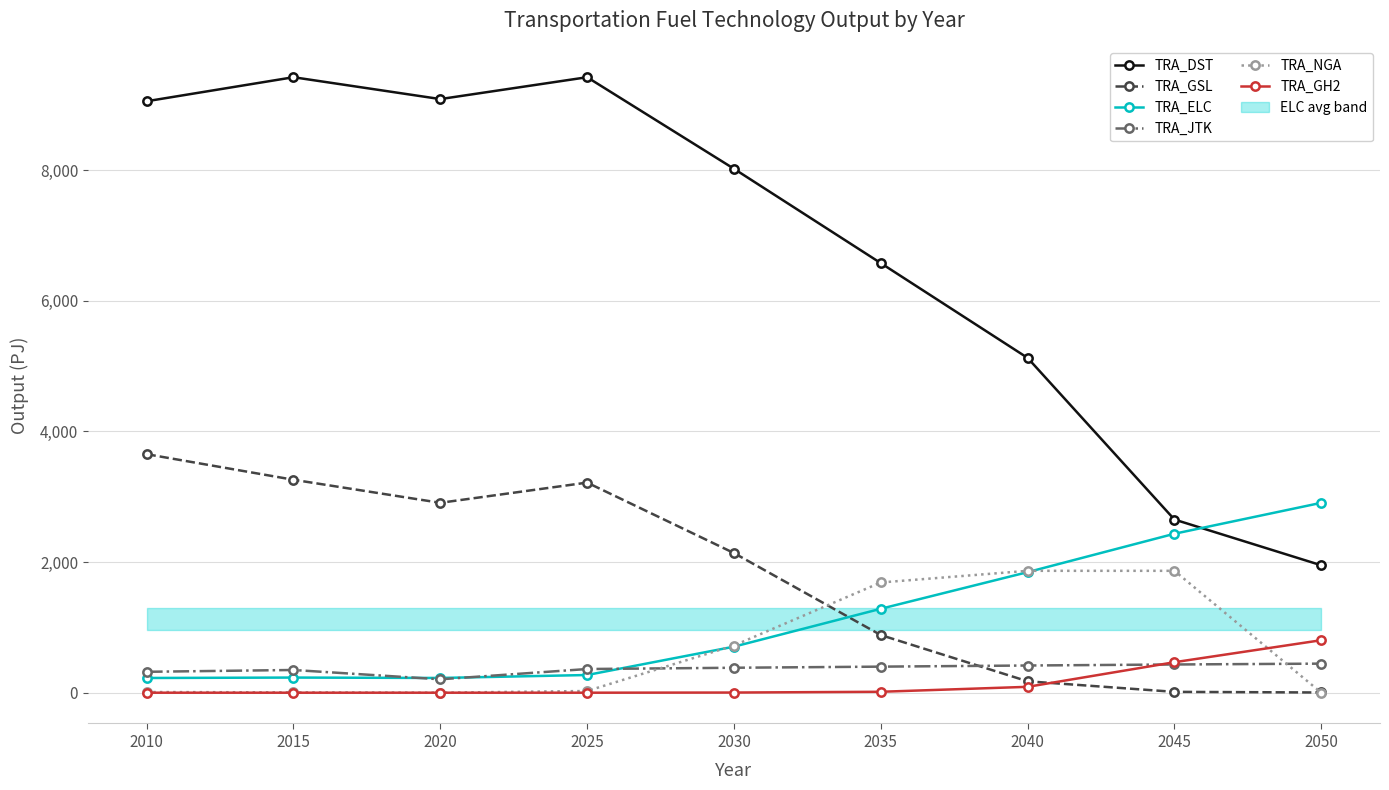

At which category is the sum across all series the highest?

2025